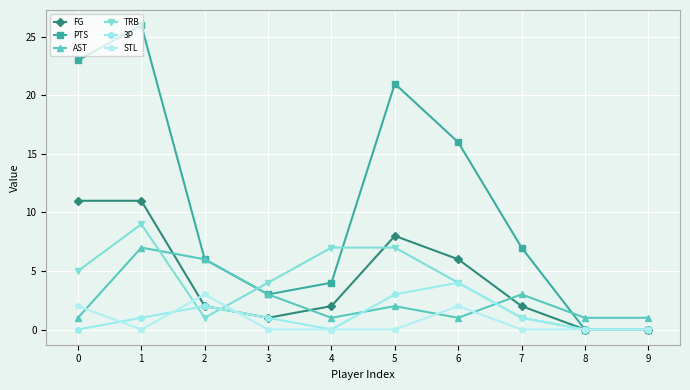

What is the difference between the FG values at 1 and 5?

3